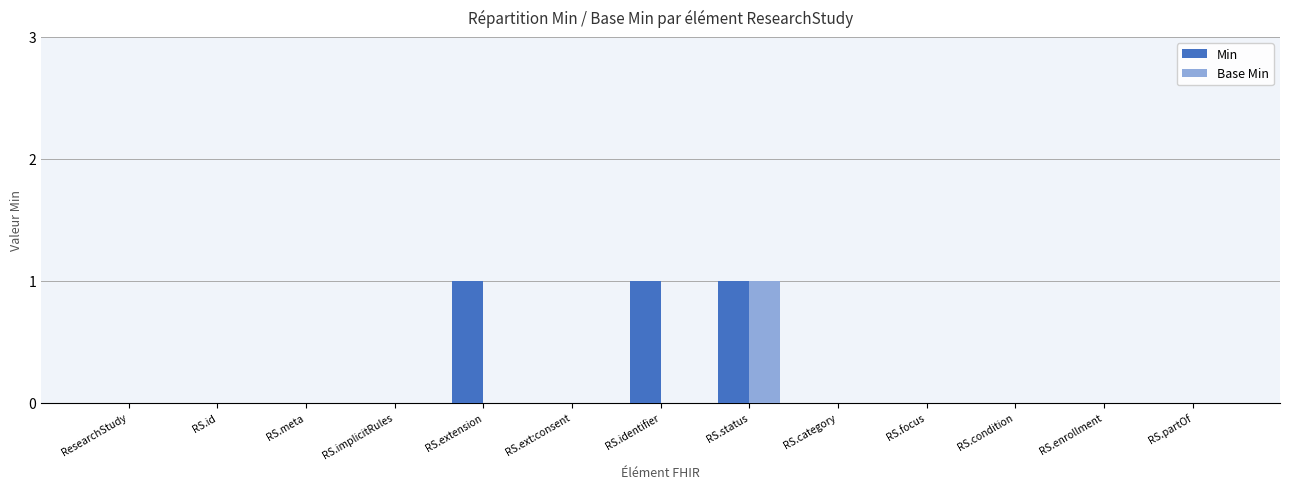

Reading left to right, what are all the values shown in this chart?

Min: 0	0	0	0	1	0	1	1	0	0	0	0	0
Base Min: 0	0	0	0	0	0	0	1	0	0	0	0	0